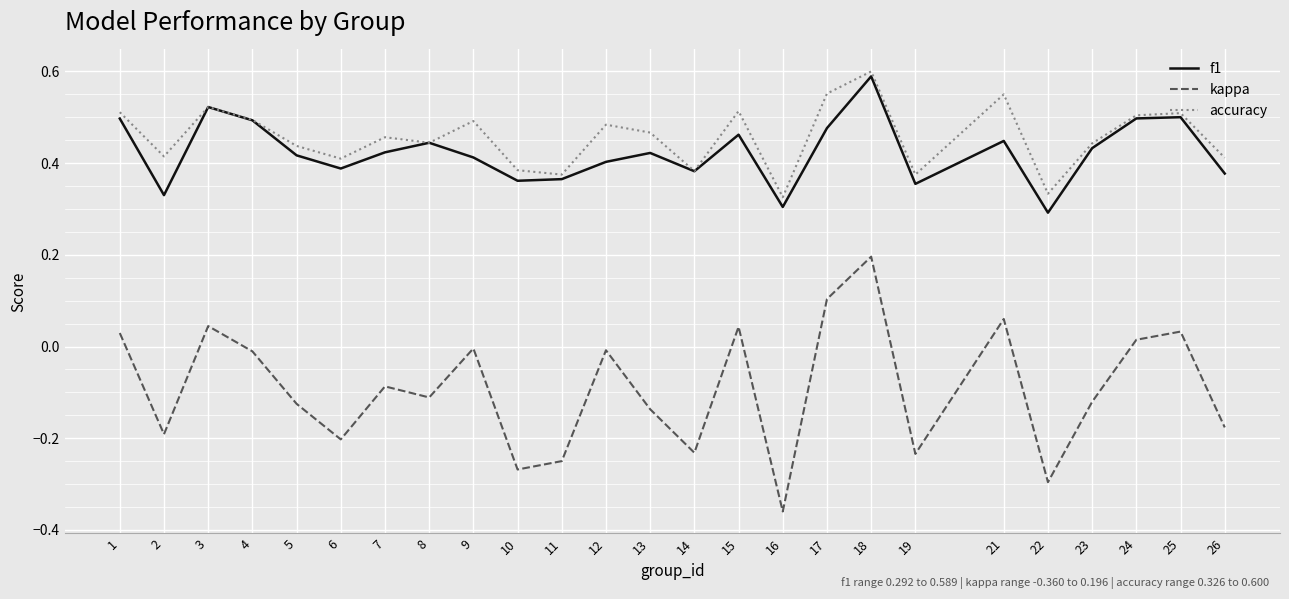

Which series has the largest range (max minus min)?

kappa